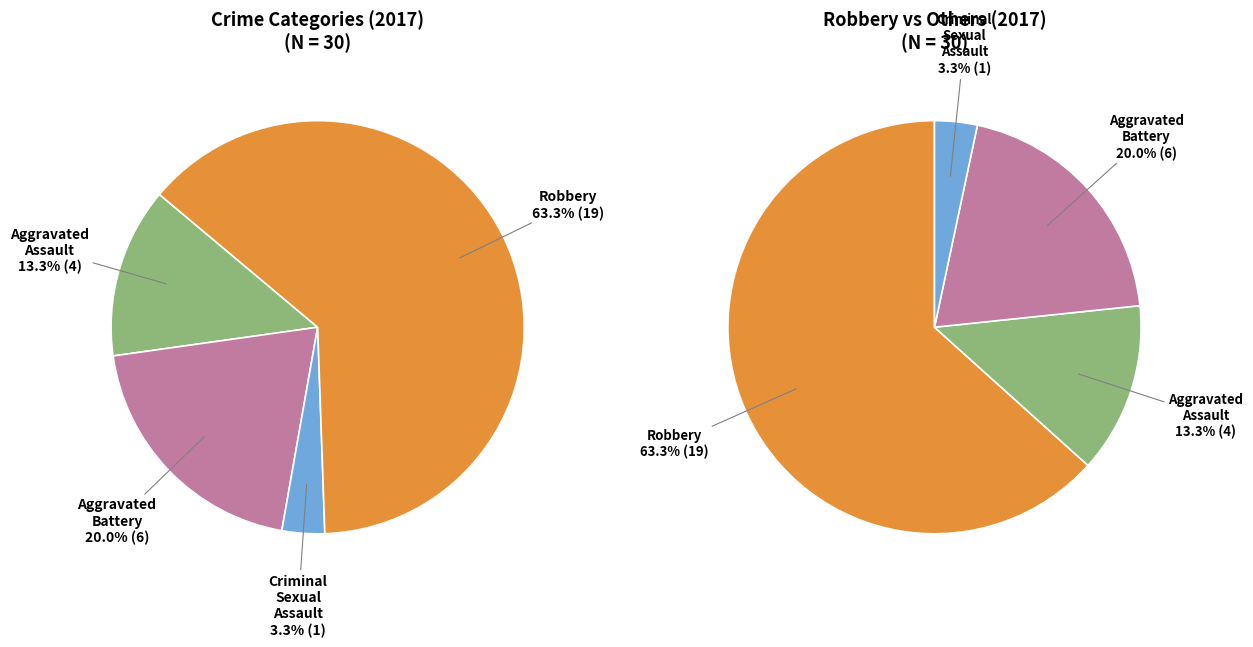

What percentage is the Robbery slice, to the nearest percent?

63%